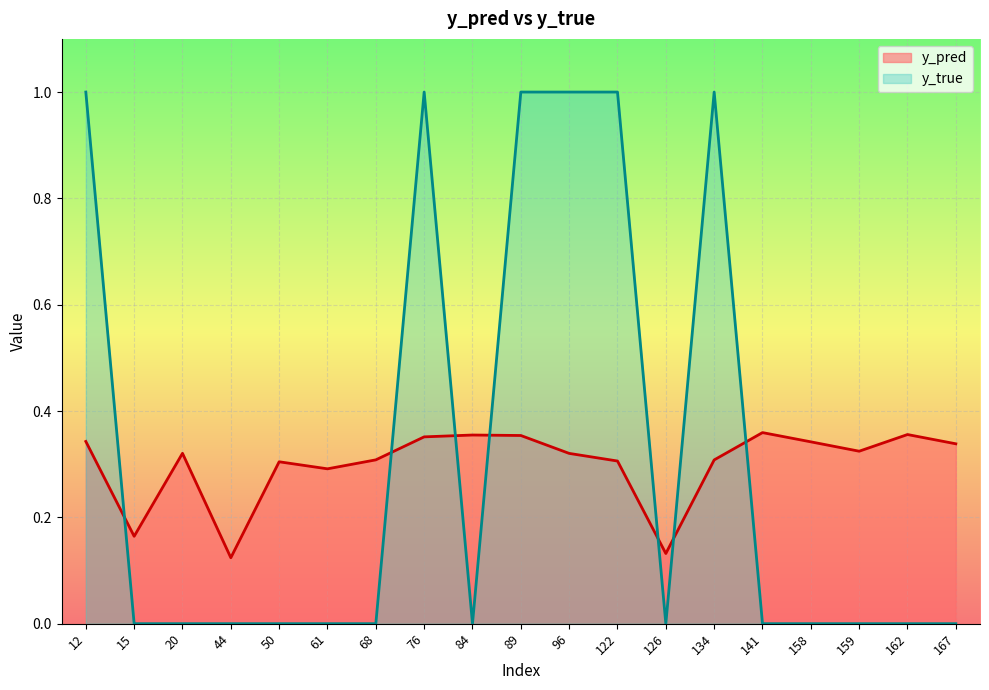

What is the difference between the highest and lowest values at 68?

0.3